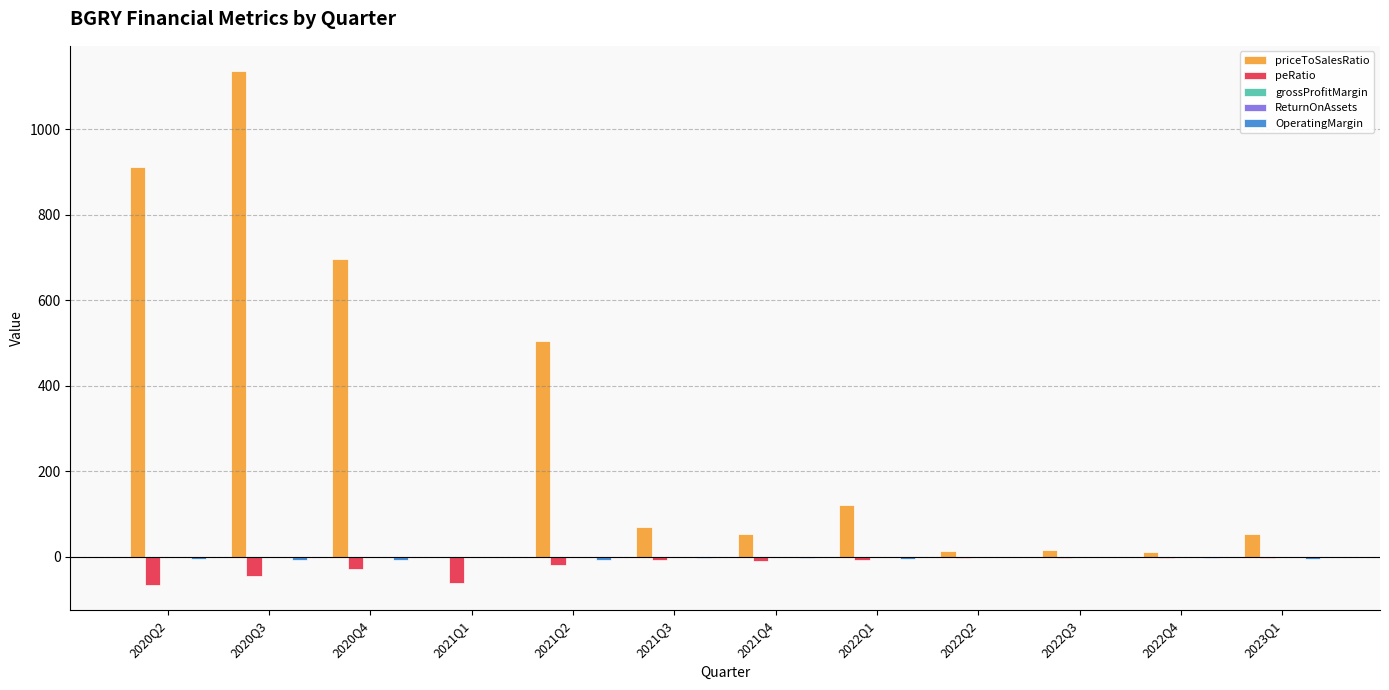

What is the spread (max minus min) of values at 2020Q2?

975.8